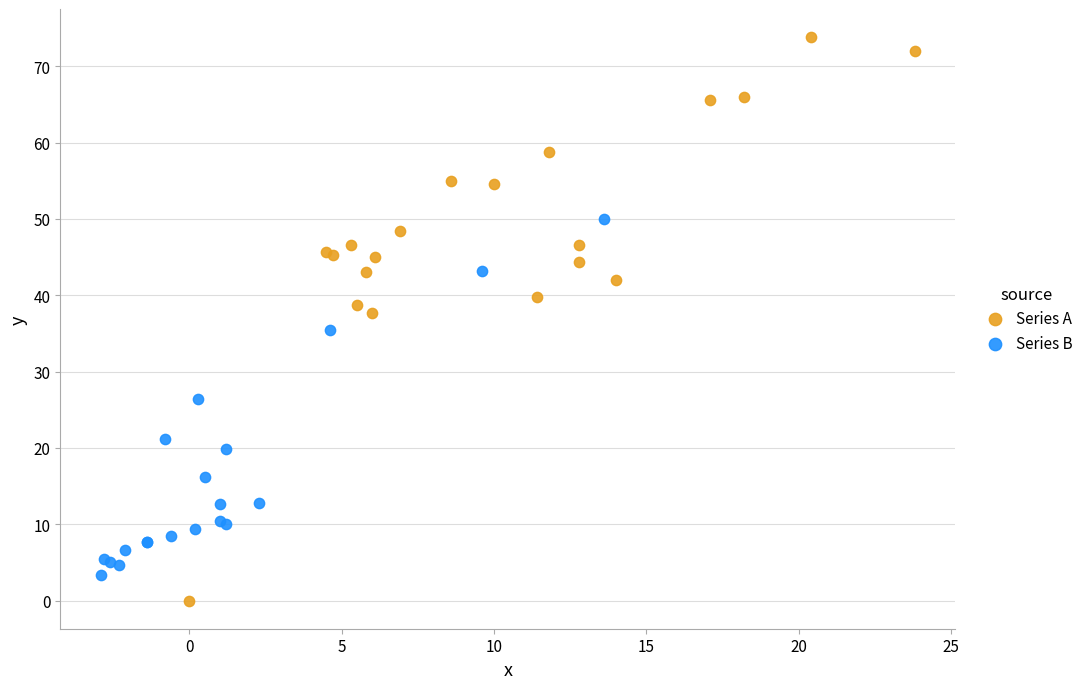

Which series has the largest Y range (max minus min)?

Series A